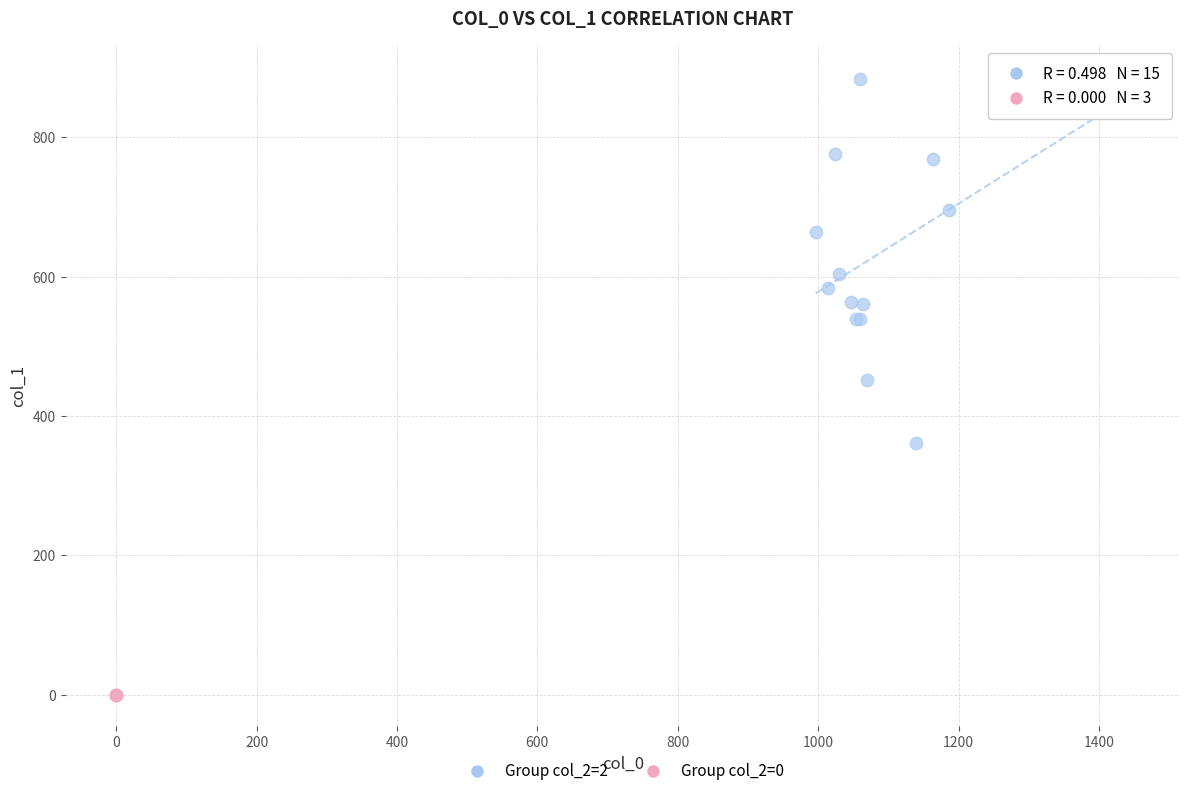

Which series contains the lowest Y value?

Group col_2=0